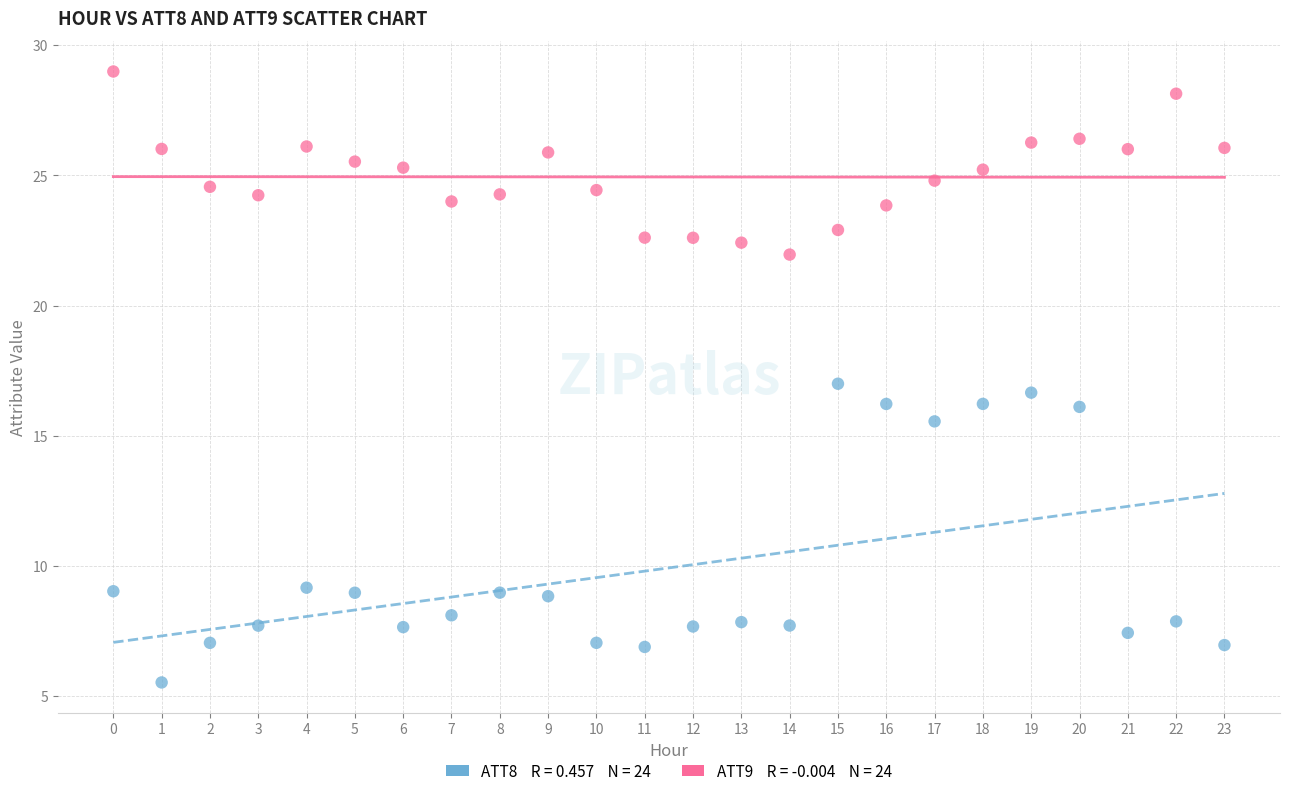

Across all data points, what is the range of Y values (max minus min)?

23.5